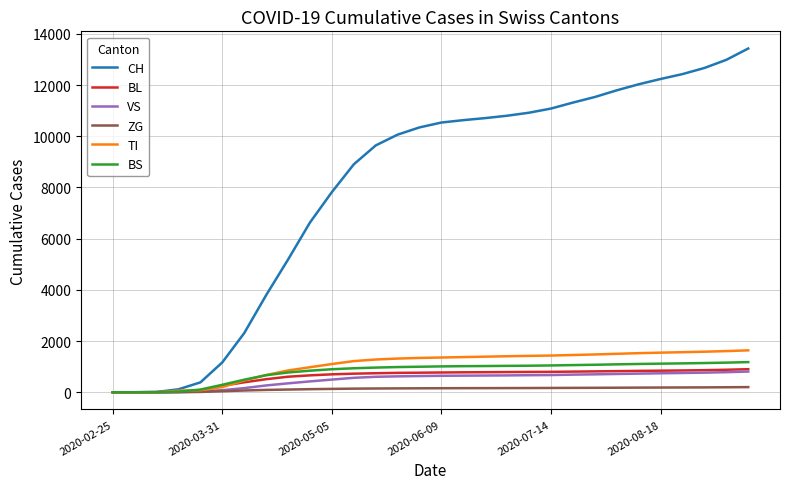

Which series has the largest total across all categories?

CH